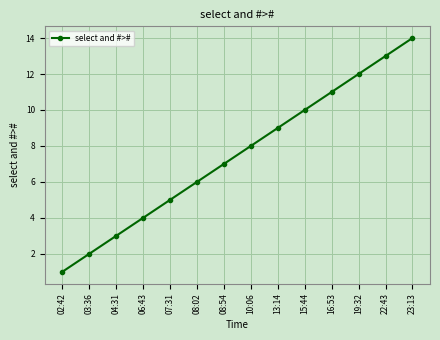

What is the difference between the second highest and second lowest values?

11